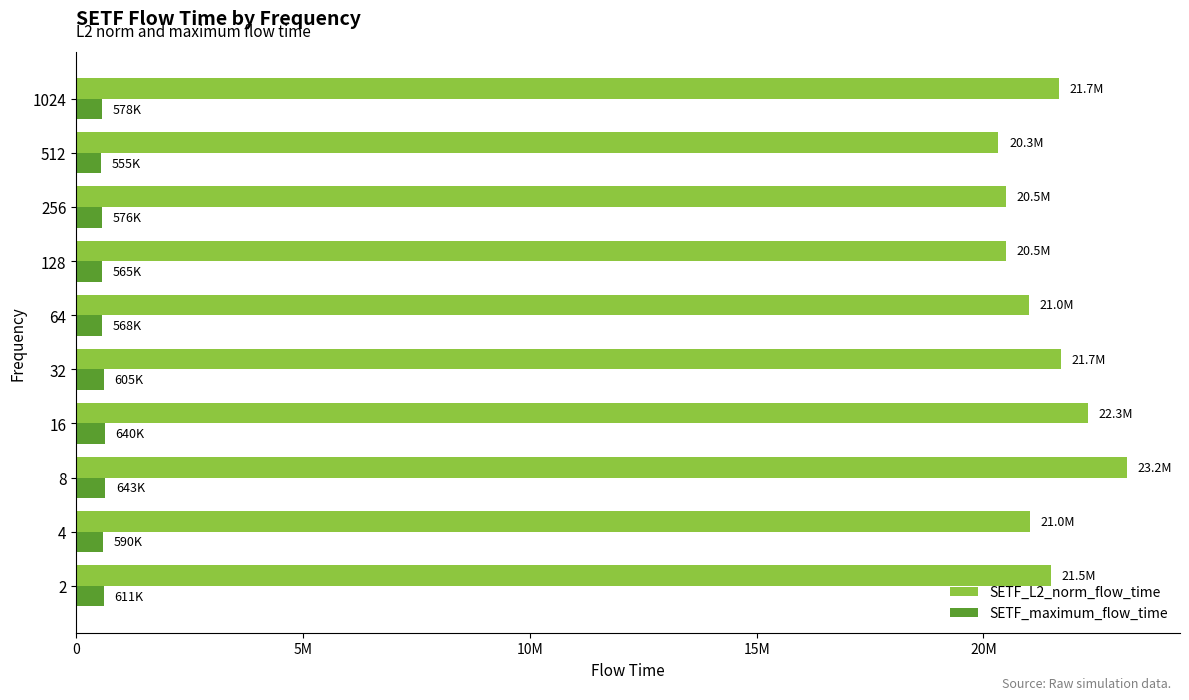

What are all the series names shown in the legend?

SETF_L2_norm_flow_time, SETF_maximum_flow_time